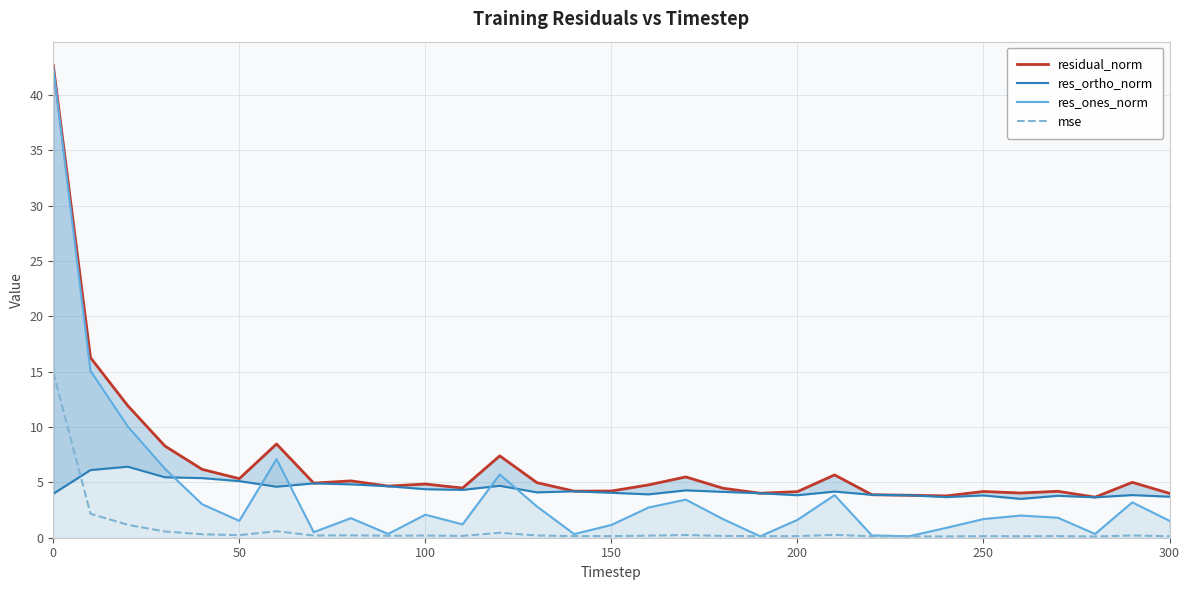

True or false: mse has a value of 0.1 at 150.

True